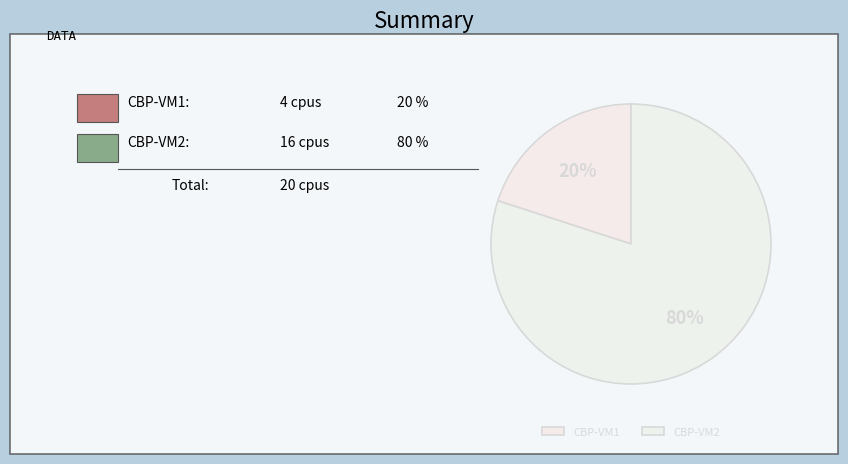

Combined, do CBP-VM2 and CBP-VM1 account for over 50%?

Yes